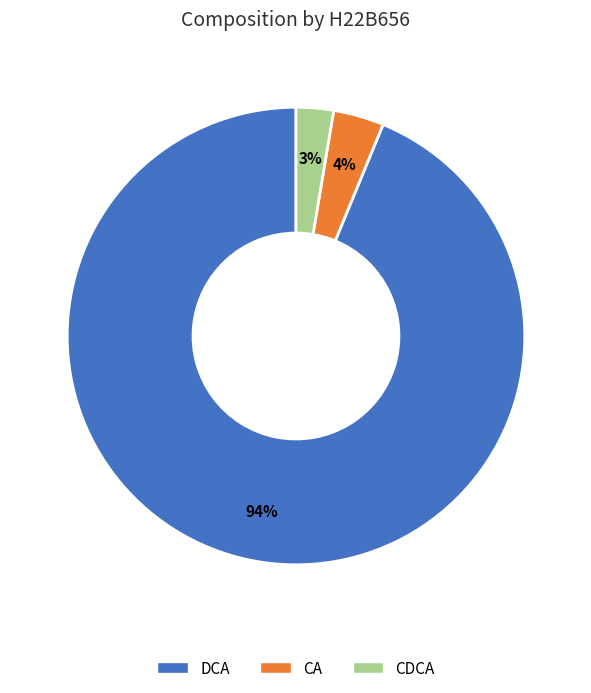

Between DCA and CA, which is larger?

DCA